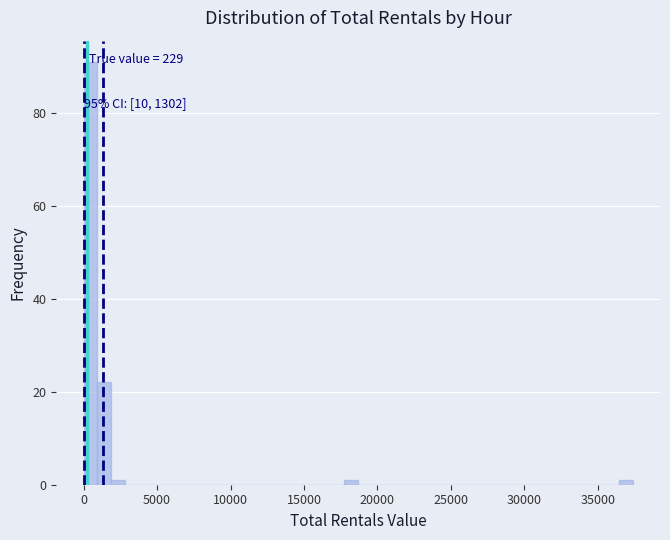

Around what value on the x-axis is the tallest bar? Give the approximate position of its centre, as read against the axis.

500